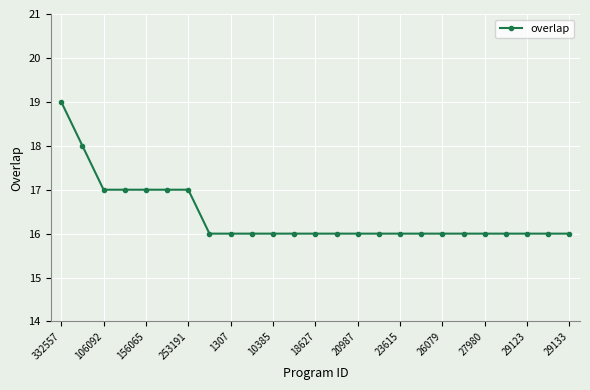

Reading left to right, list all the values displayed in this chart.

19	18	17	17	17	17	17	16	16	16	16	16	16	16	16	16	16	16	16	16	16	16	16	16	16